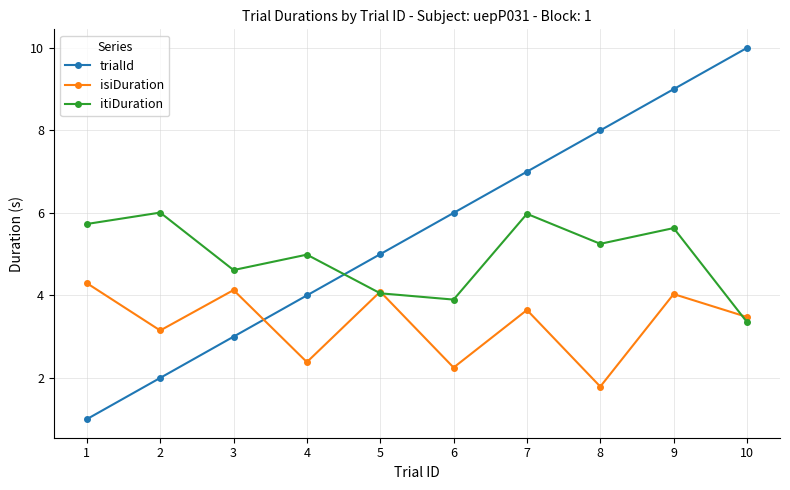

What are all the series names shown in the legend?

trialId, isiDuration, itiDuration